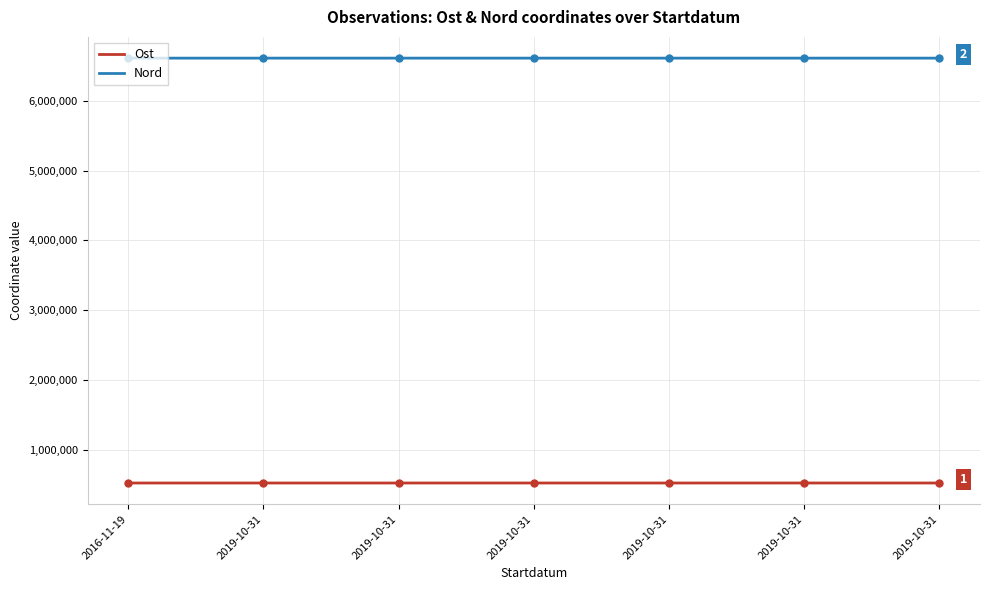

At how many categories does at least one series exceed 4126311?

7